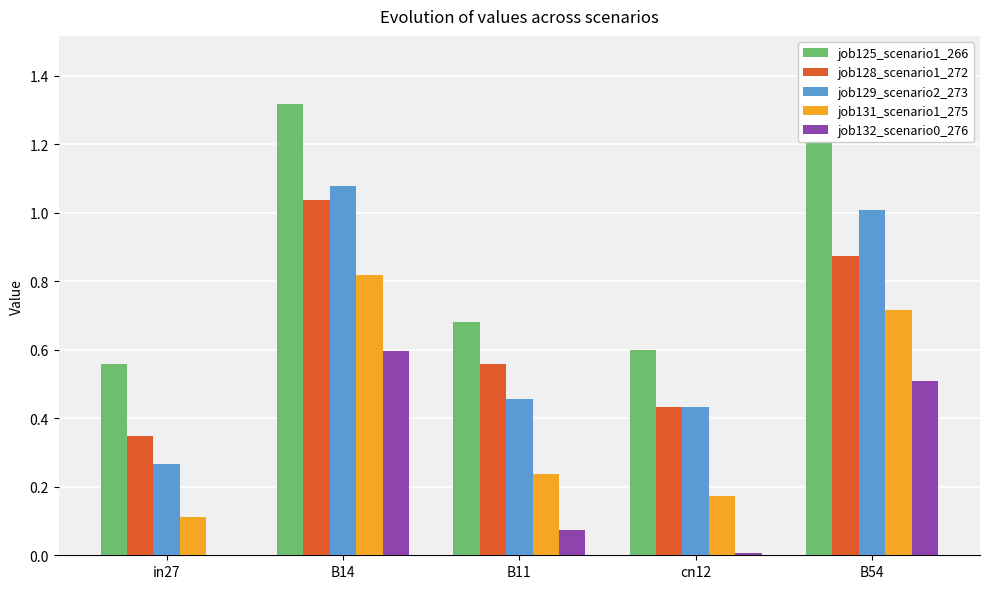

Is the value of job125_scenario1_266 at cn12 greater than the value of job129_scenario2_273 at in27?

Yes